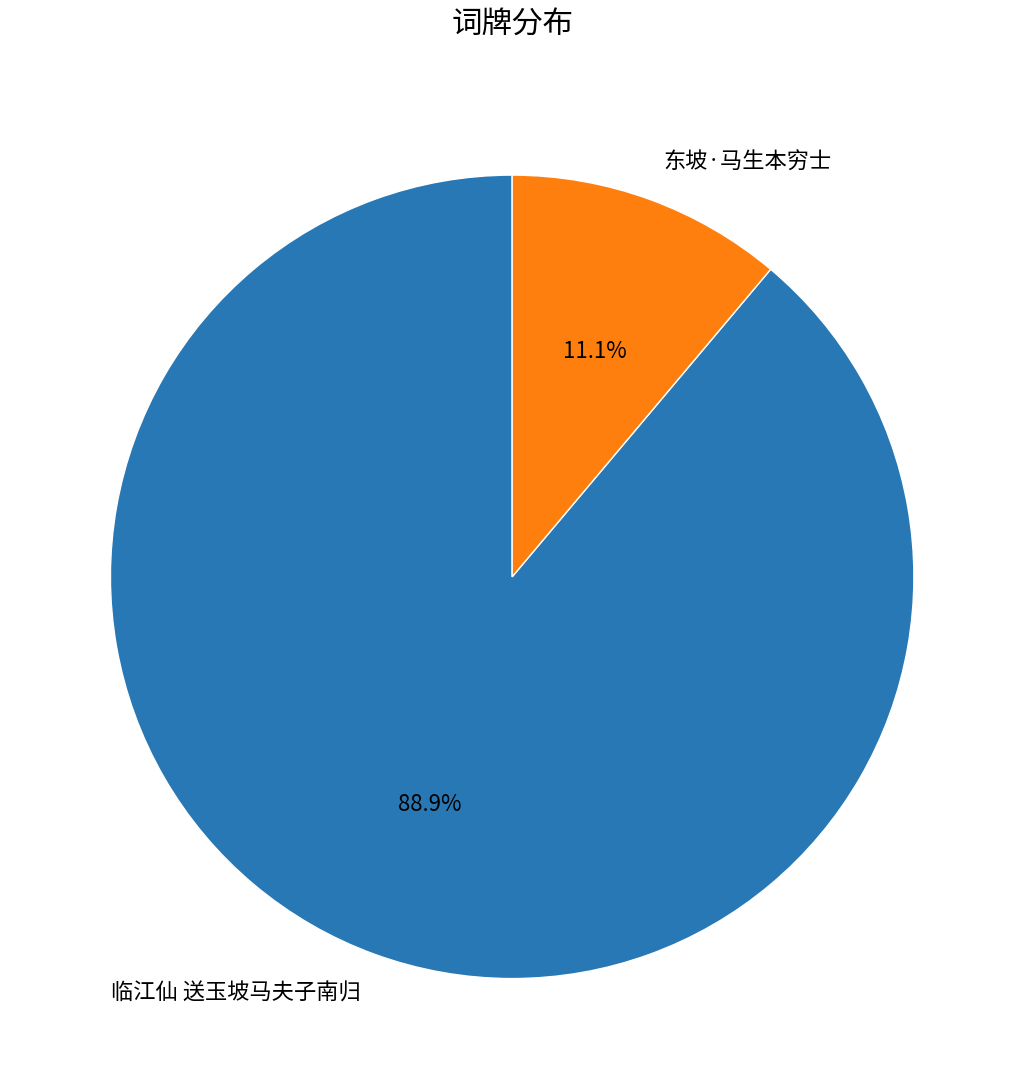

Is there a majority slice in this chart?

Yes